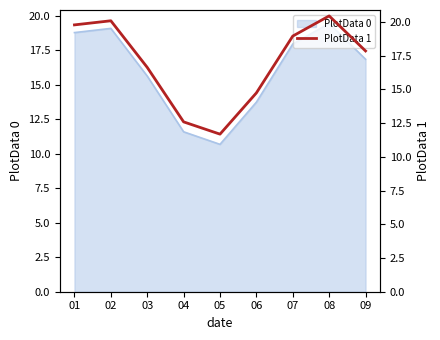

At which category does the chart reach its minimum across all series?

05